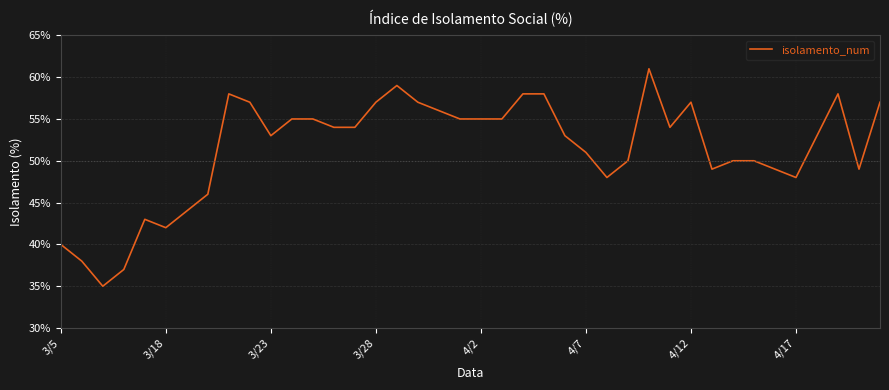

Does the chart have visible grid lines?

Yes